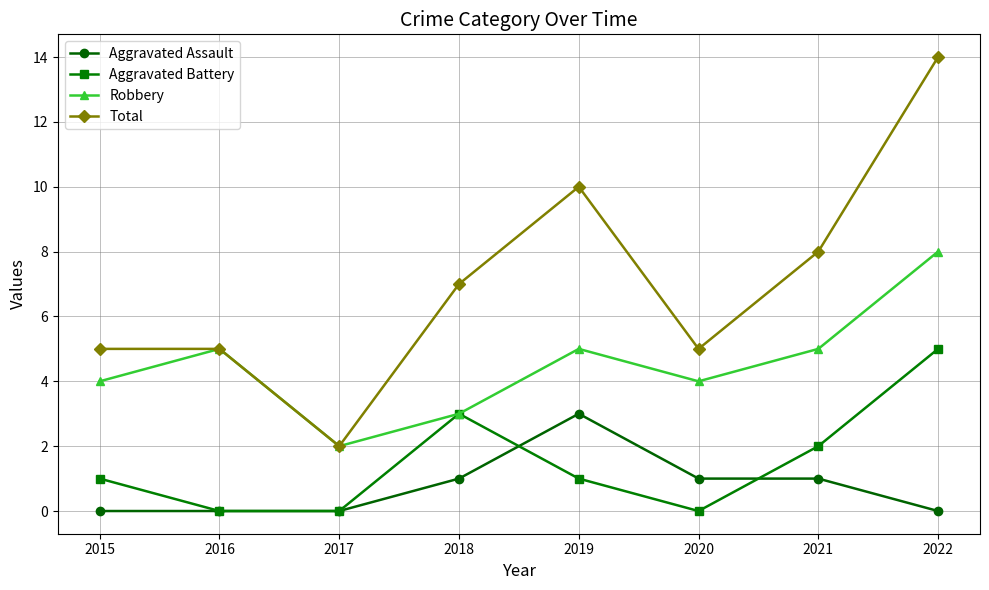

What is the average value of the Aggravated Assault series?

1